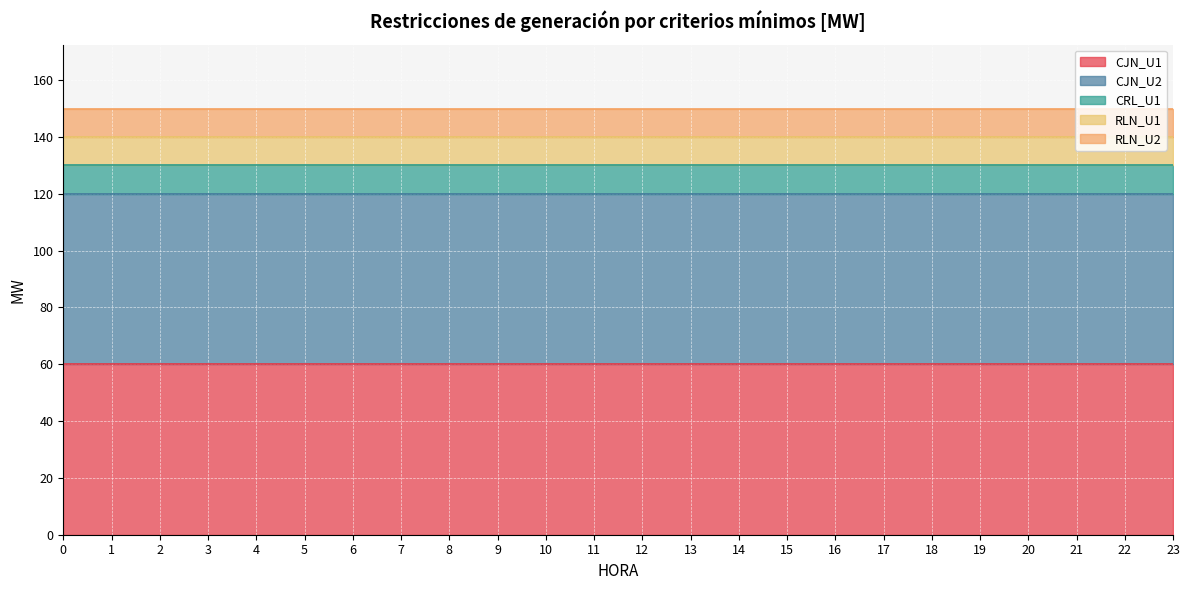

How many lines are shown in the chart?

5